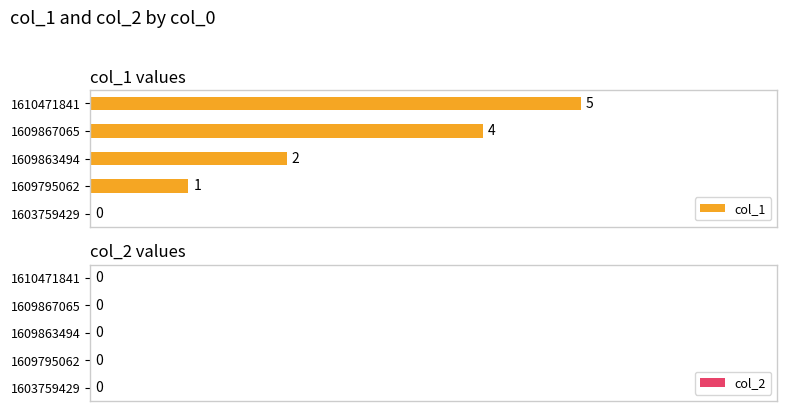

How many positive values does the col_1 series have?

4